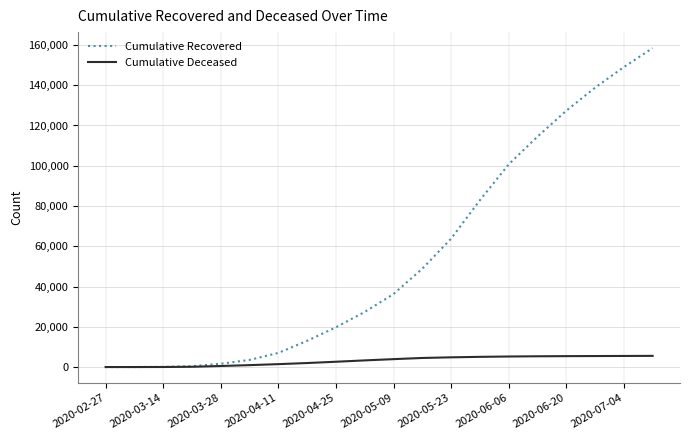

List the series in order of their overall mean, highest first.

Cumulative Recovered, Cumulative Deceased